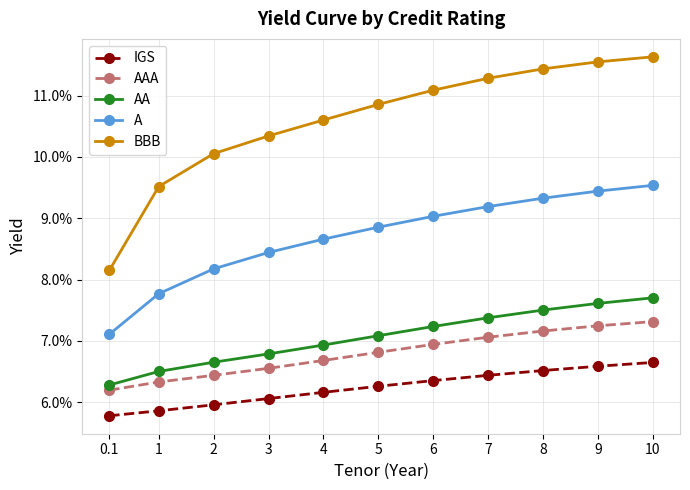

Which series has the widest spread of values?

BBB